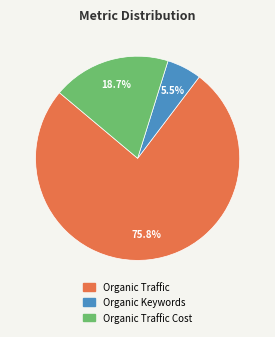

What percentage is the Organic Traffic Cost slice, to the nearest percent?

19%